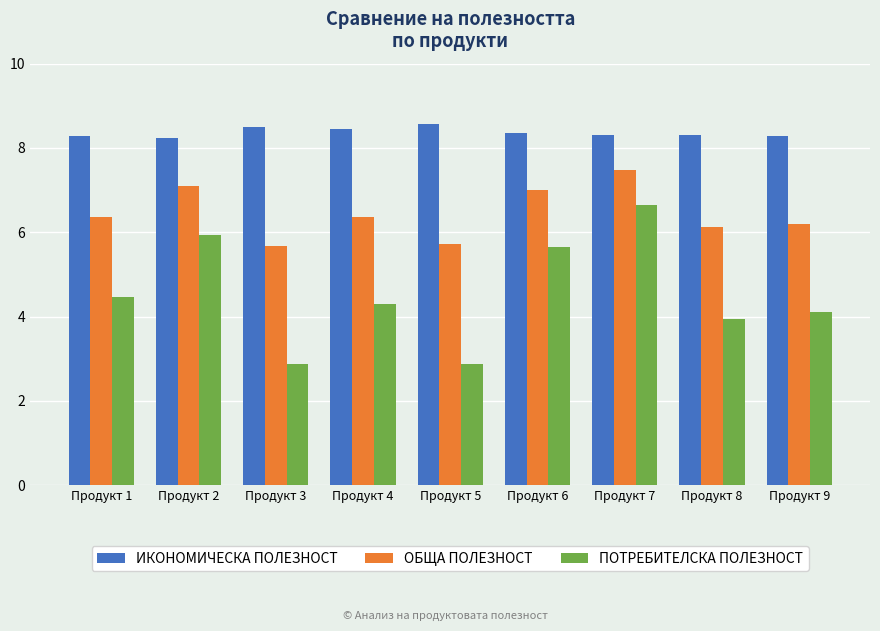

Which category has the highest value in the ПОТРЕБИТЕЛСКА ПОЛЕЗНОСТ series?

Продукт 7